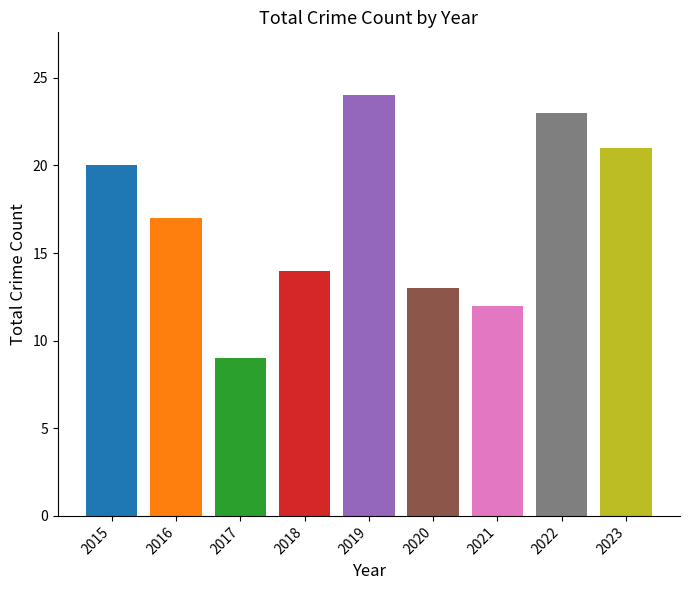

The chart shows a value of 3 at 2020. True or false?

False